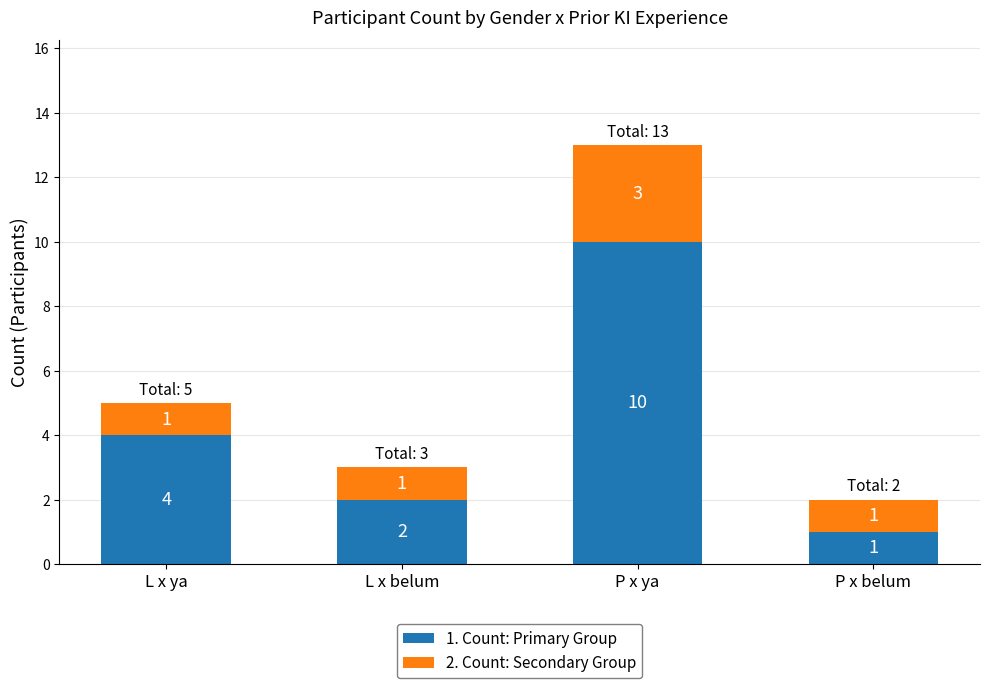

At which category is the sum across all series the highest?

P x ya